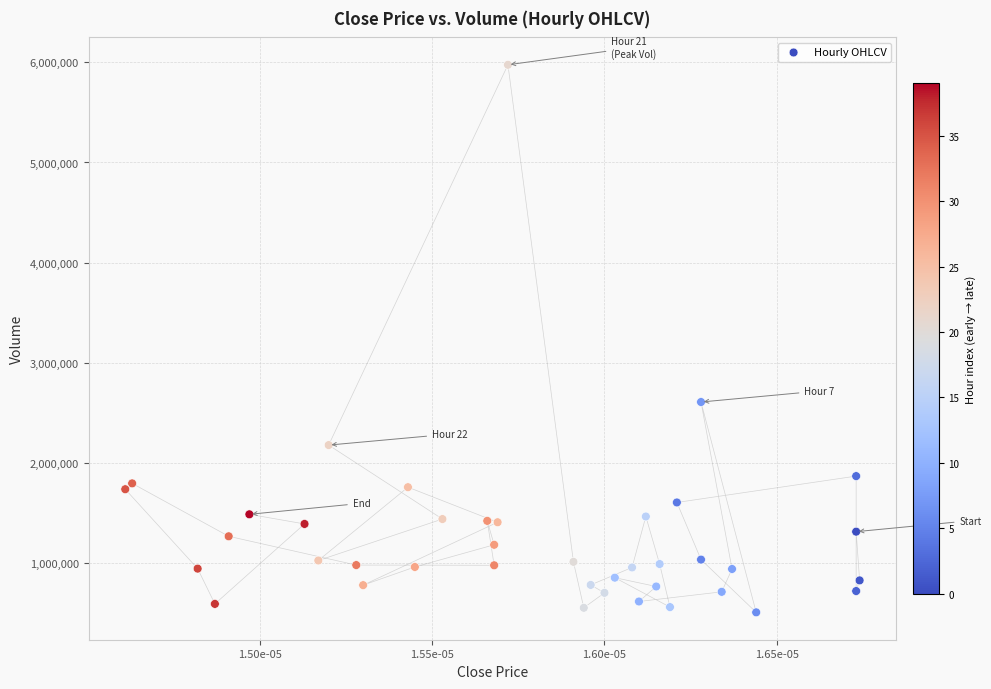

What Y value in the scatter plot is closest to 3240568?

2606591